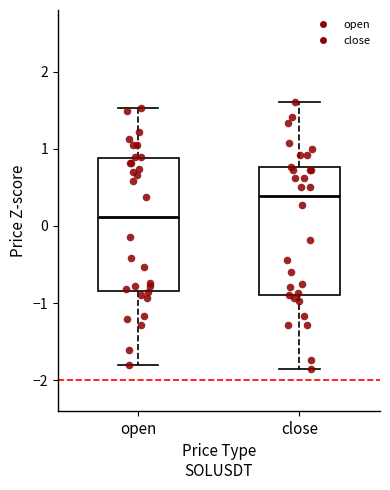

Reading left to right, transcribe this box plot: for each box, give where its median line is, the range the box spans, and where its two whiskers end, as read against the y-axis. The values are not printed on the chart, so give them approximately, as read against the axis.

open: median 0.1, box -0.8 to 0.9, whiskers -1.8 to 1.5
close: median 0.4, box -0.9 to 0.8, whiskers -1.9 to 1.6